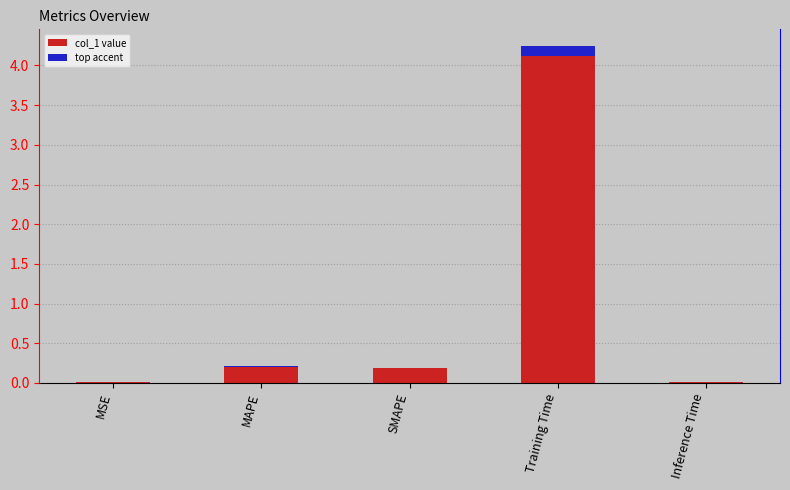

Rank the categories by value from lowest to highest.

MSE, Inference Time, SMAPE, MAPE, Training Time